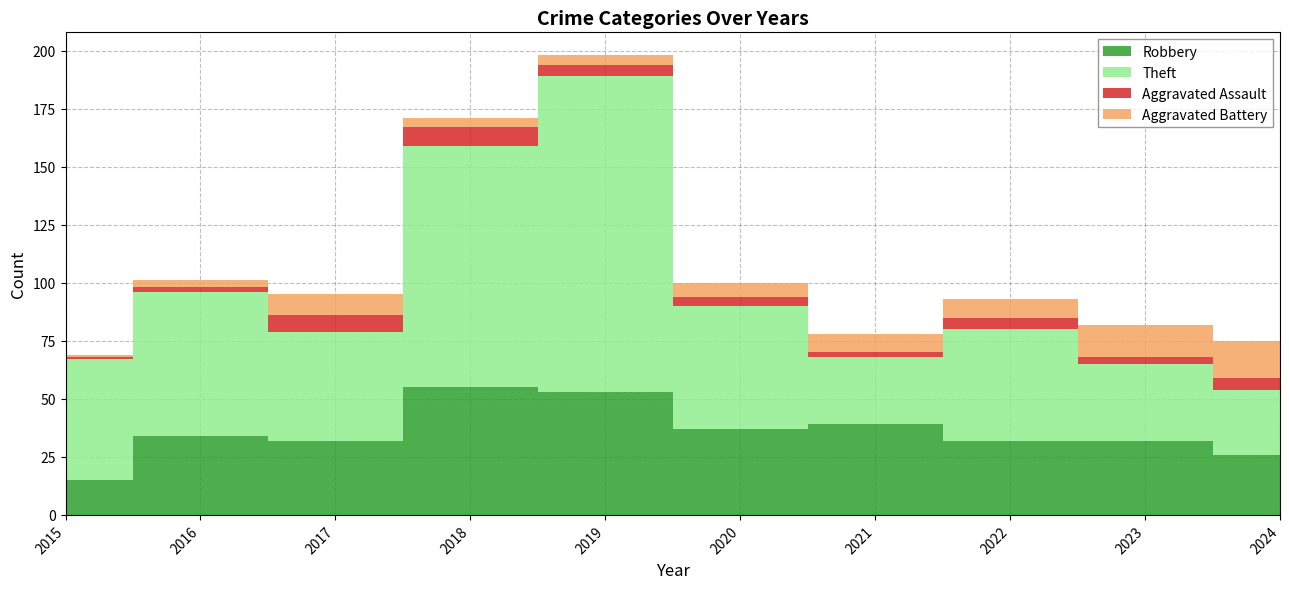

Which series changed the most between 2015 and 2020?

Robbery